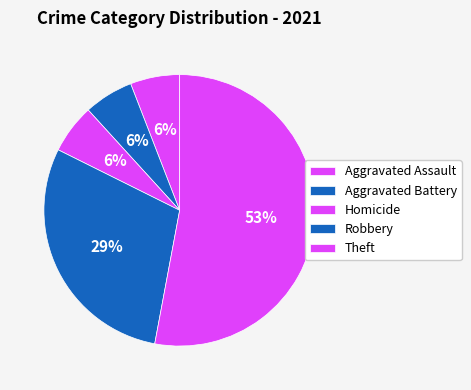

Combined, do Homicide and Robbery account for over 50%?

No